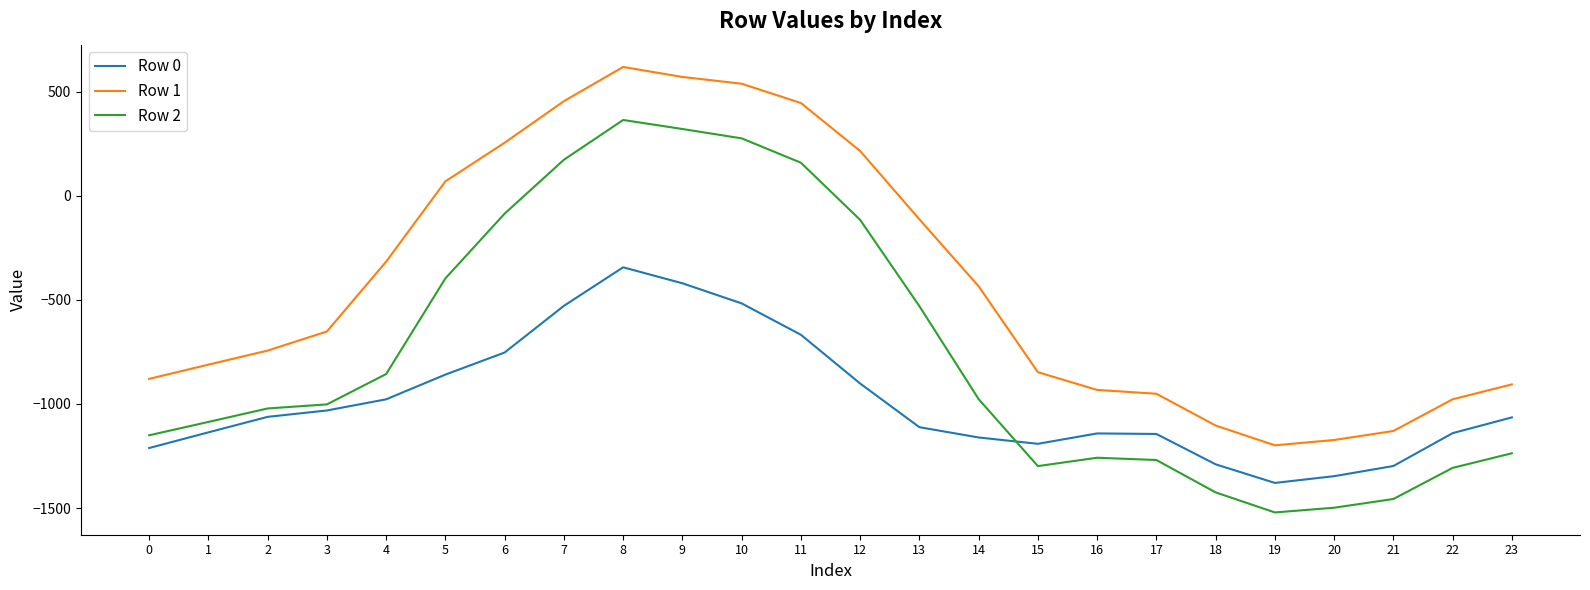

What is the sum of all Row 0 values?

-23676.2